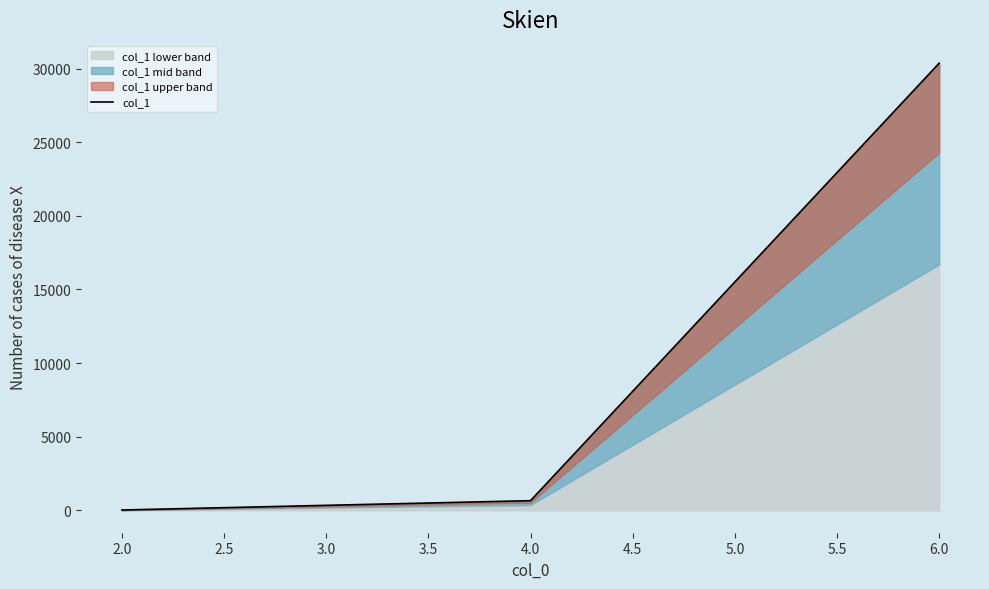

What is the sum of all values?

31042